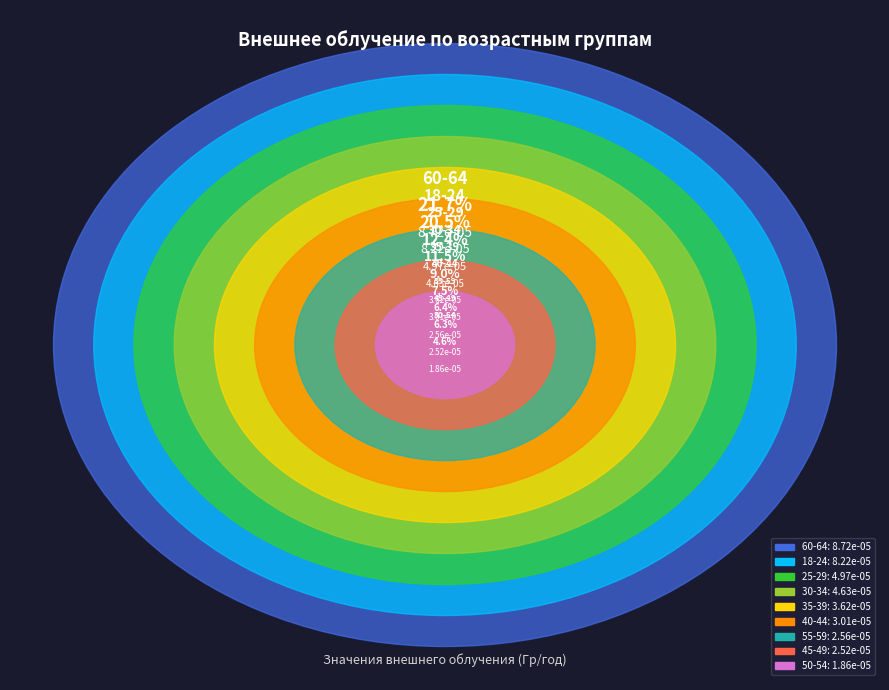

To the nearest percent, what is the difference between the 30-34 and 18-24 slice percentages?

9%